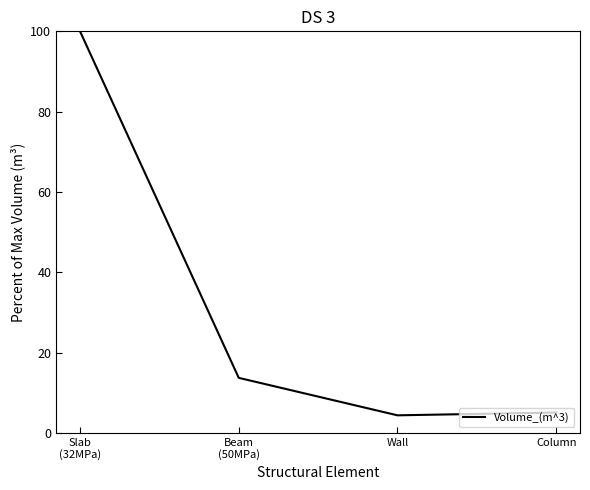

True or false: there are more than 2 points higher than both neighbors.

False